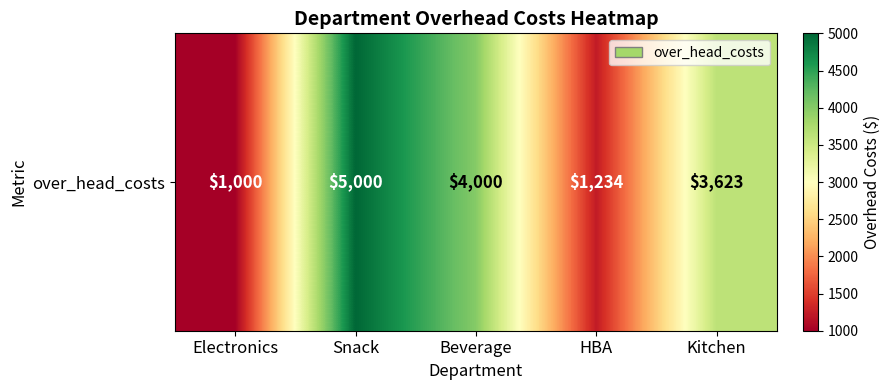

List the labels in order of value, smallest first.

Electronics, HBA, Kitchen, Beverage, Snack